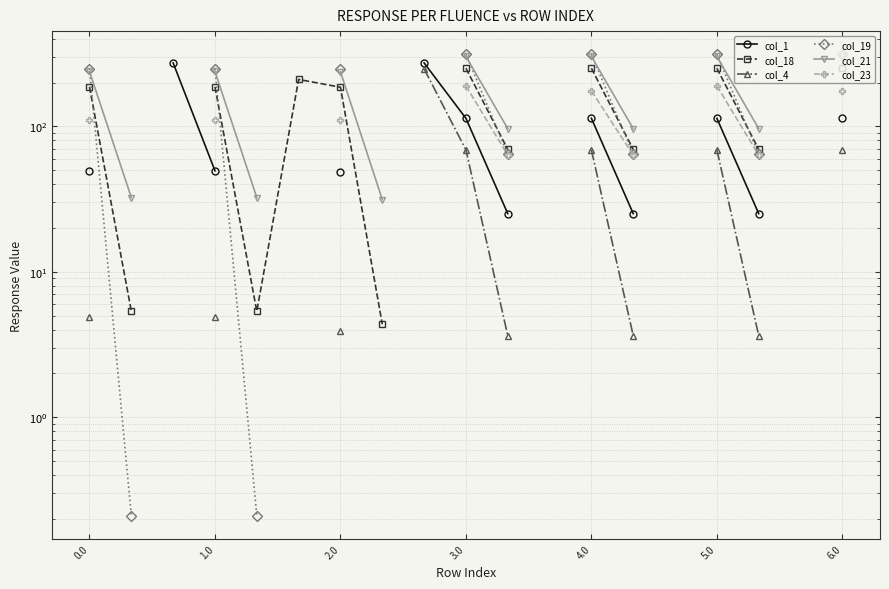

Does the chart have visible grid lines?

Yes